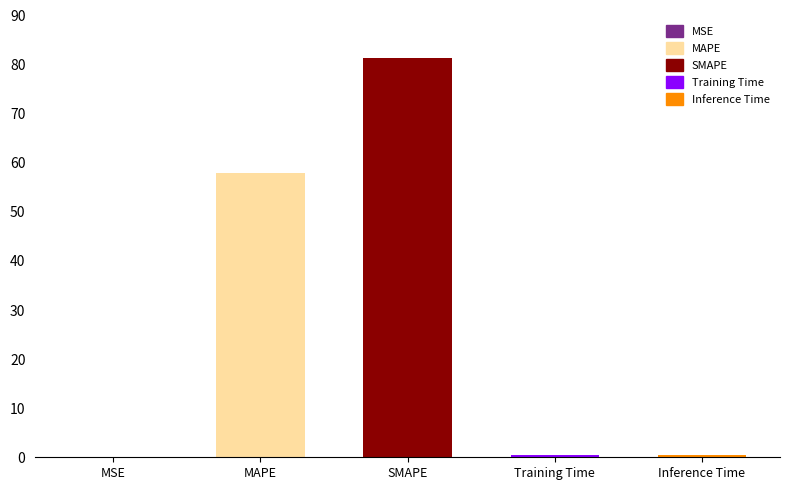

True or false: the data shows 0.5 at Inference Time.

True